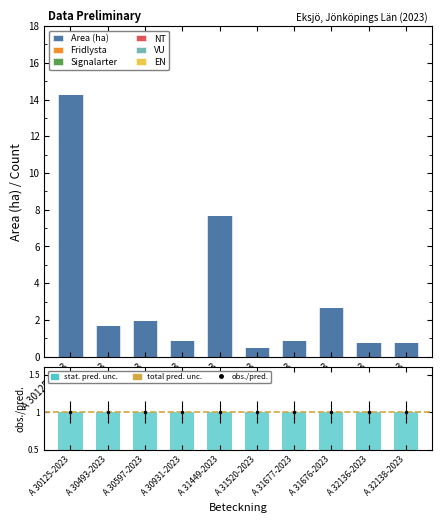

What is the label of the 1st bar from the right?

A 32138-2023